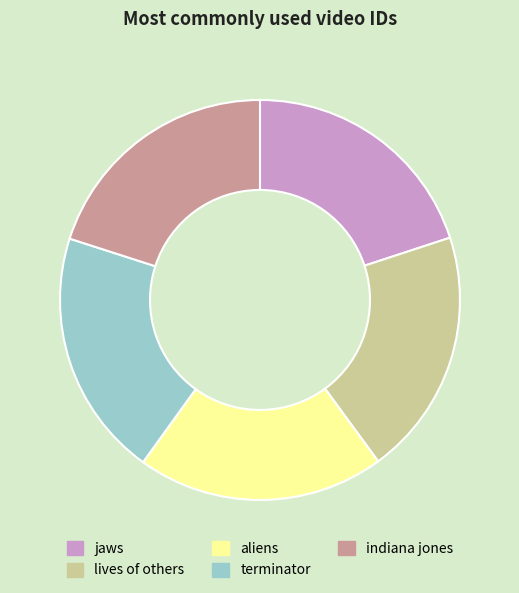

Count the number of slices in the pie.

5